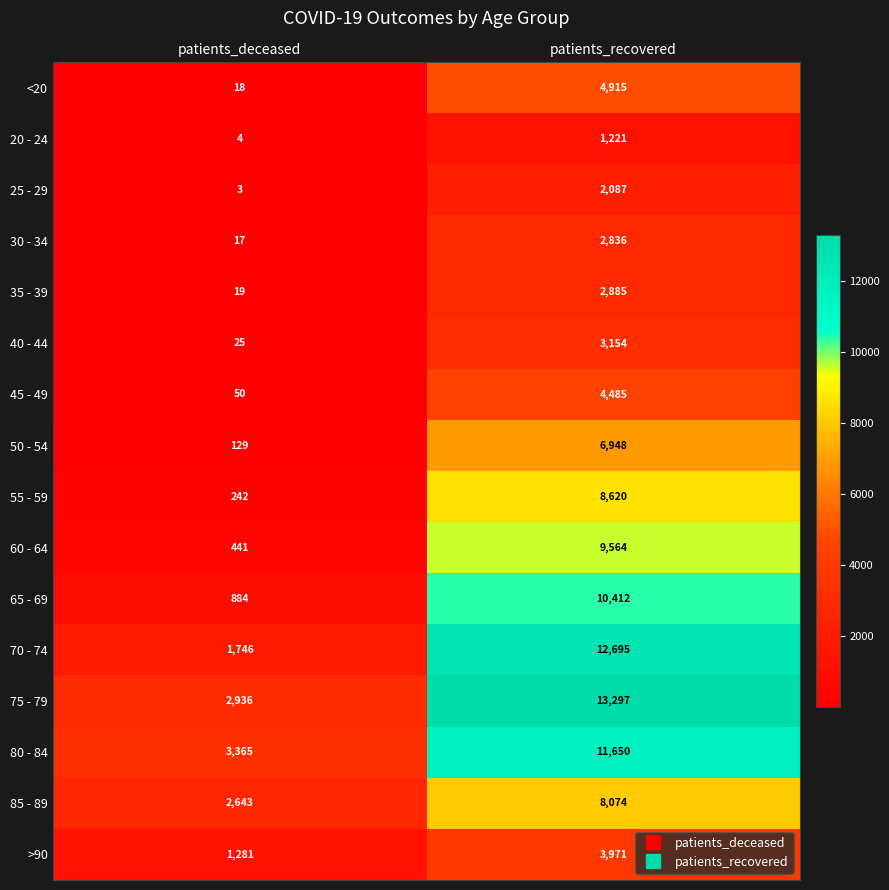

Rank the series at patients_recovered from highest to lowest value.

75 - 79, 70 - 74, 80 - 84, 65 - 69, 60 - 64, 55 - 59, 85 - 89, 50 - 54, <20, 45 - 49, >90, 40 - 44, 35 - 39, 30 - 34, 25 - 29, 20 - 24